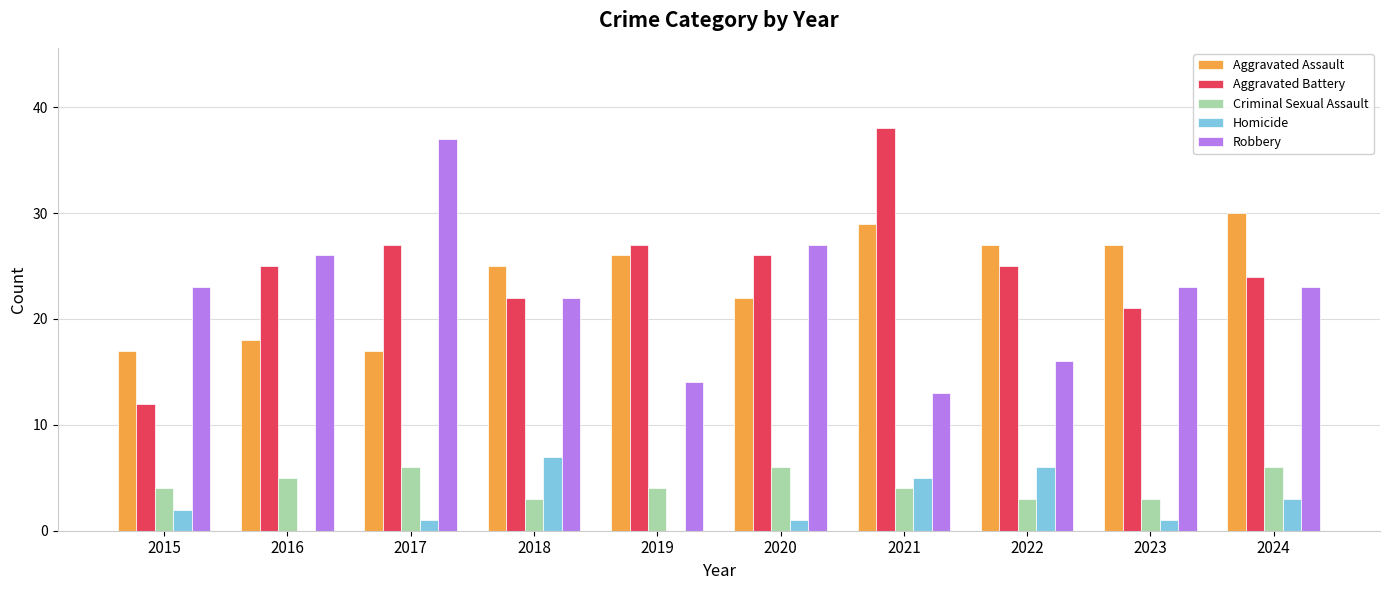

What is the spread (max minus min) of values at 2020?

26